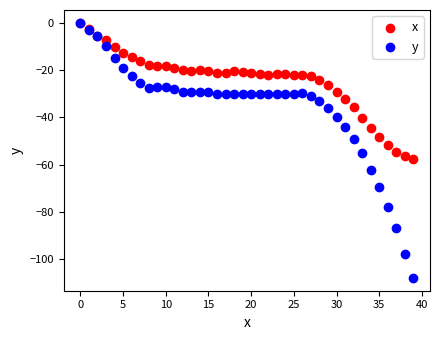

Which series has the widest spread of Y values?

y